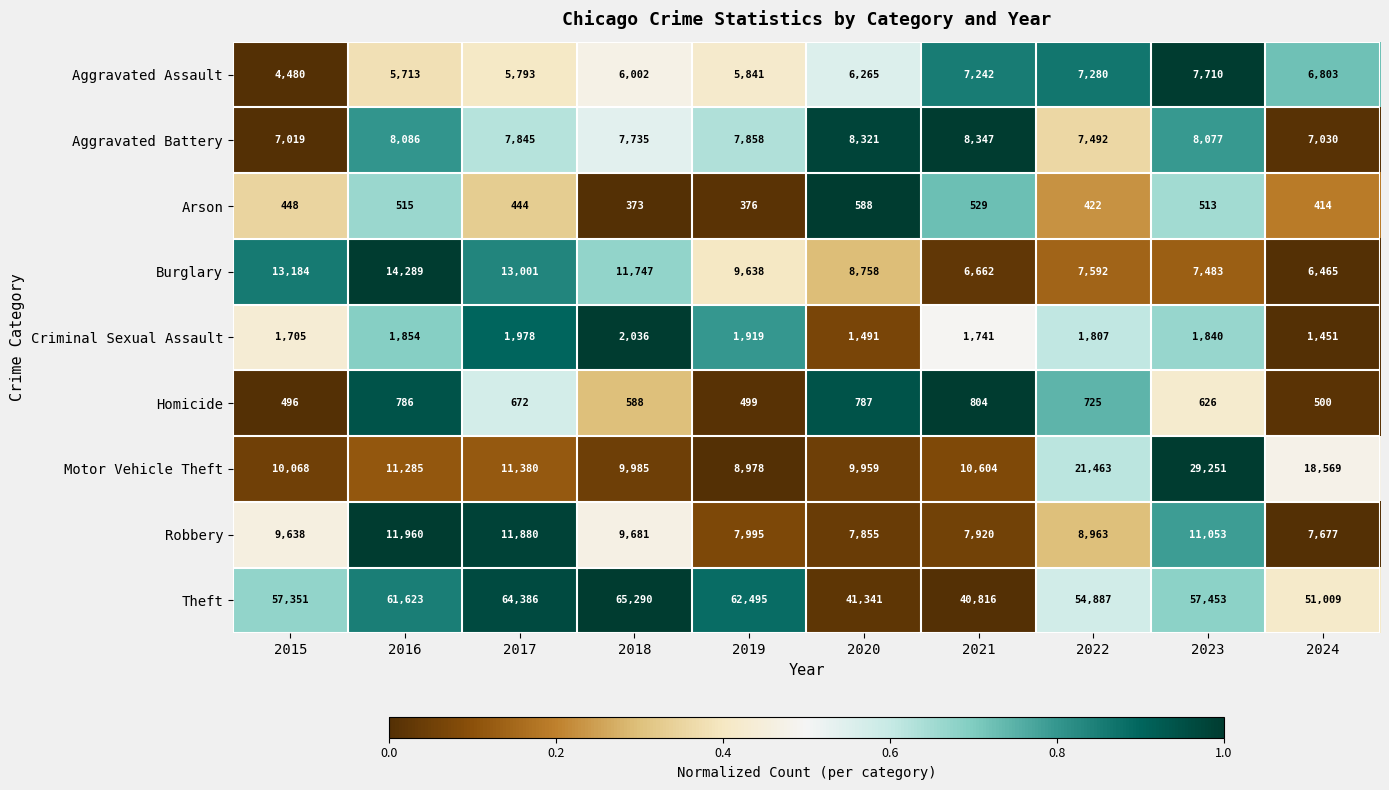

What is the difference between the maximum and minimum values in the Theft series?

24474